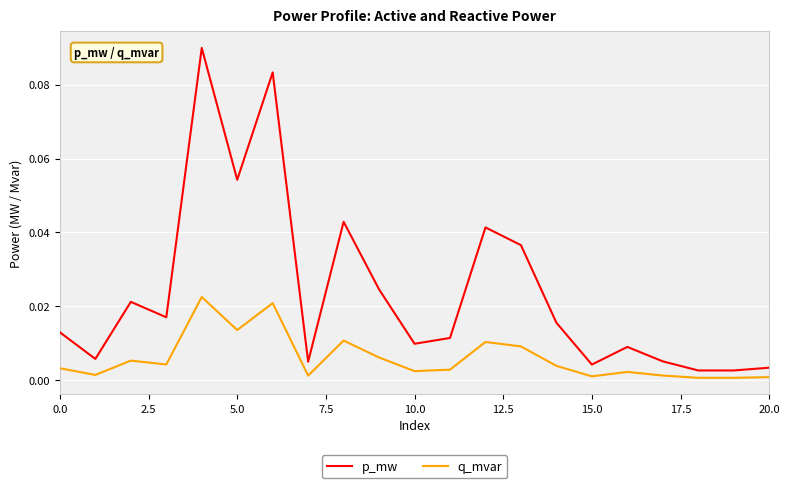

Does the chart display data point markers on the line(s)?

No